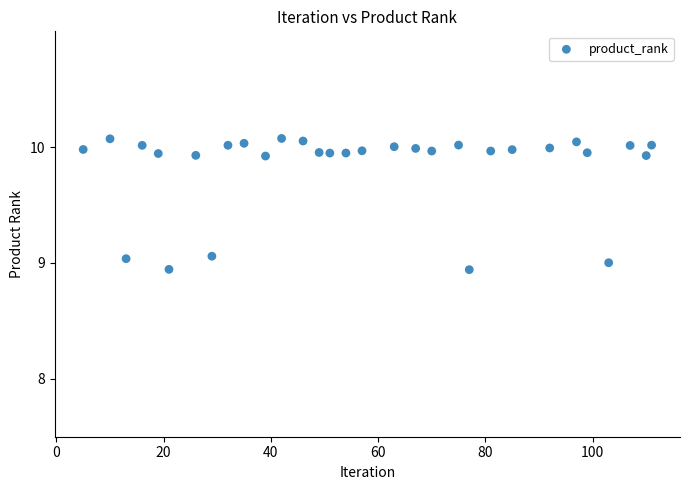

What is the range of X values (max minus min)?

106.0